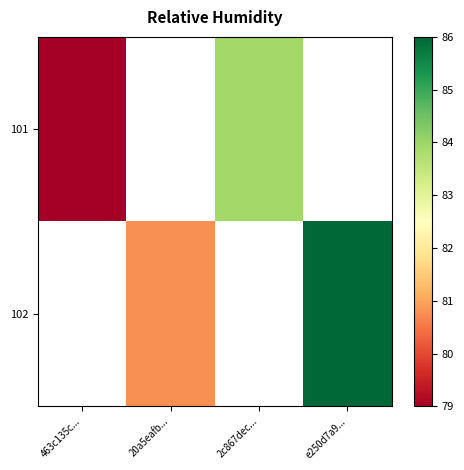

Which series has the widest spread of values?

101